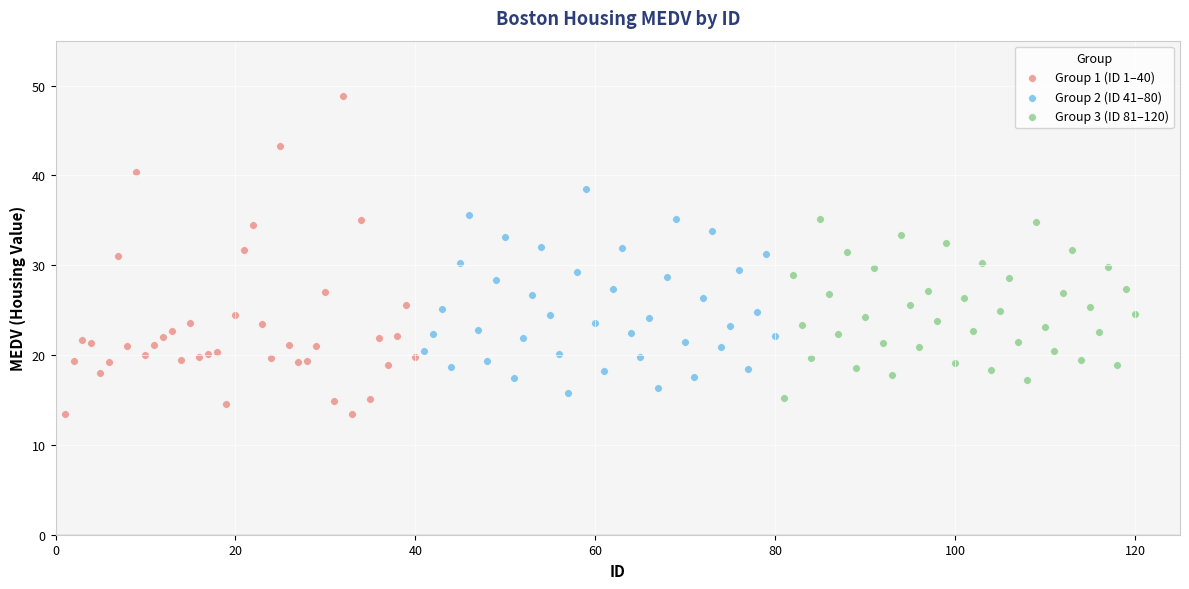

Which series reaches the maximum Y coordinate?

Group 1 (ID 1–40)